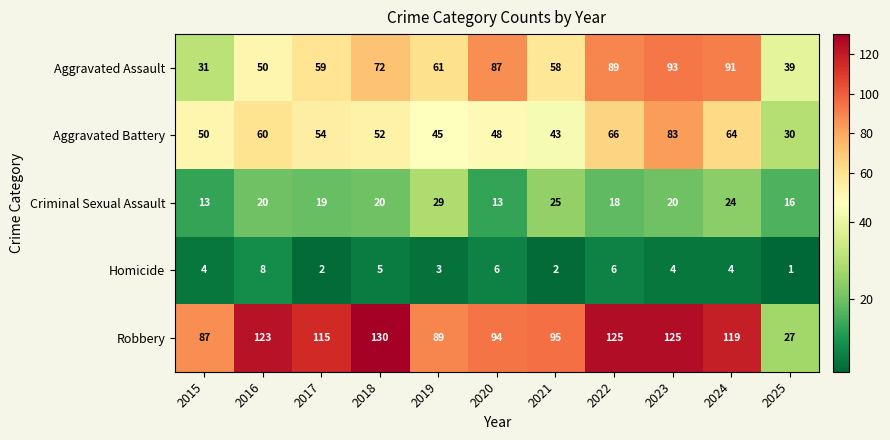

What is the maximum value shown in the chart?

130